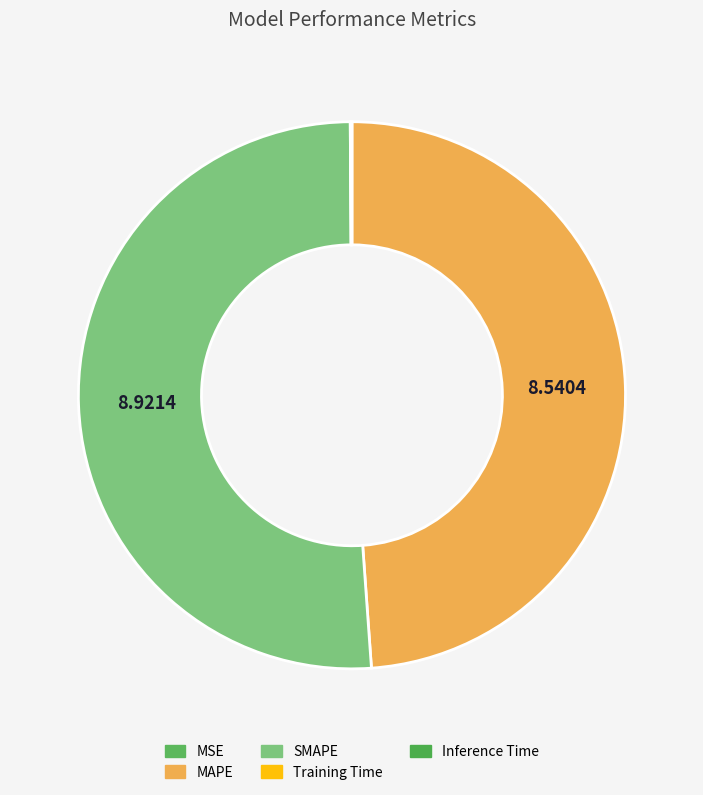

How many segments does this pie chart have?

5